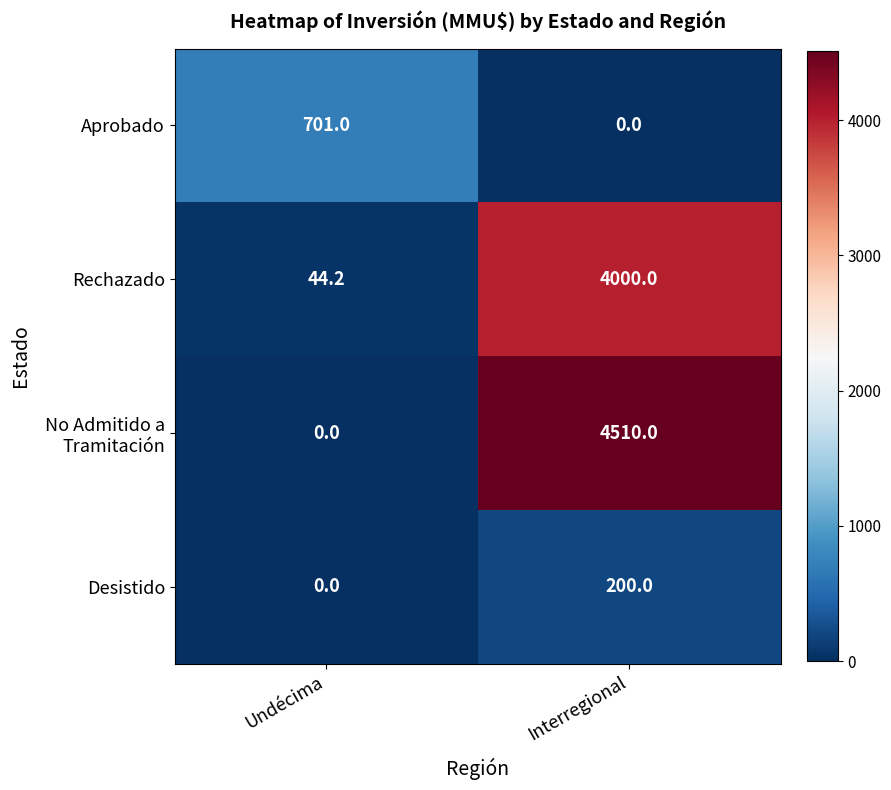

What is the approximate value of Aprobado at Undécima?

701.0